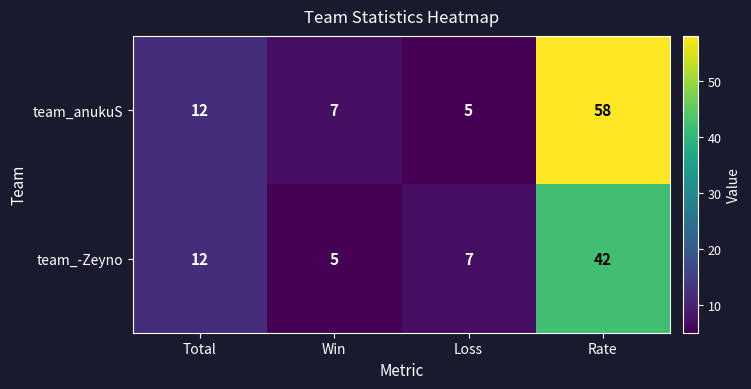

What is the maximum value shown in the chart?

58